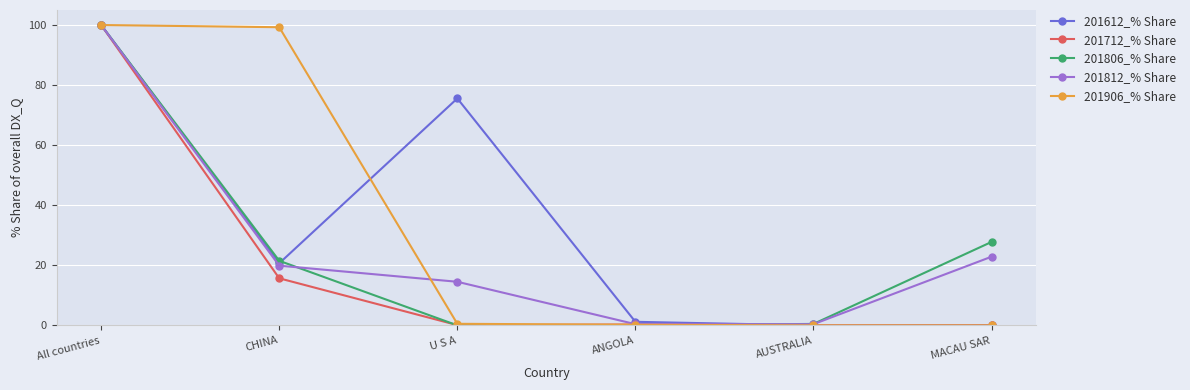

Count the number of categories in the chart.

6